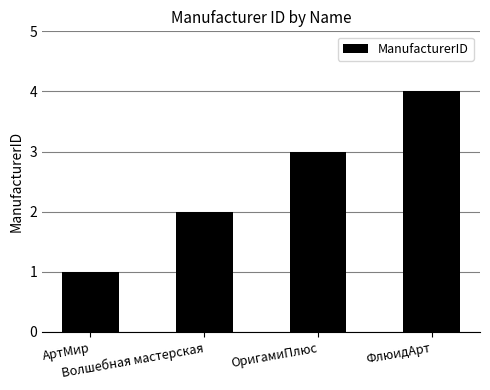

Rank the categories by value from highest to lowest.

ФлюидАрт, ОригамиПлюс, Волшебная мастерская, АртМир